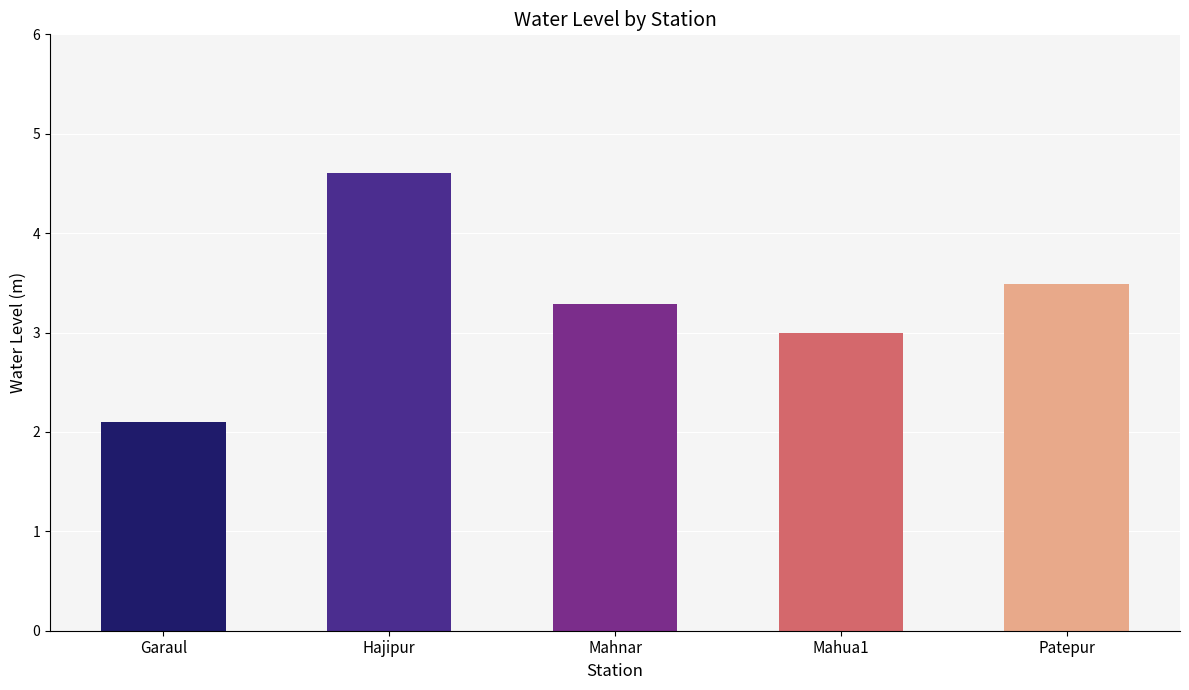

How many values are between 3 and 4?

3